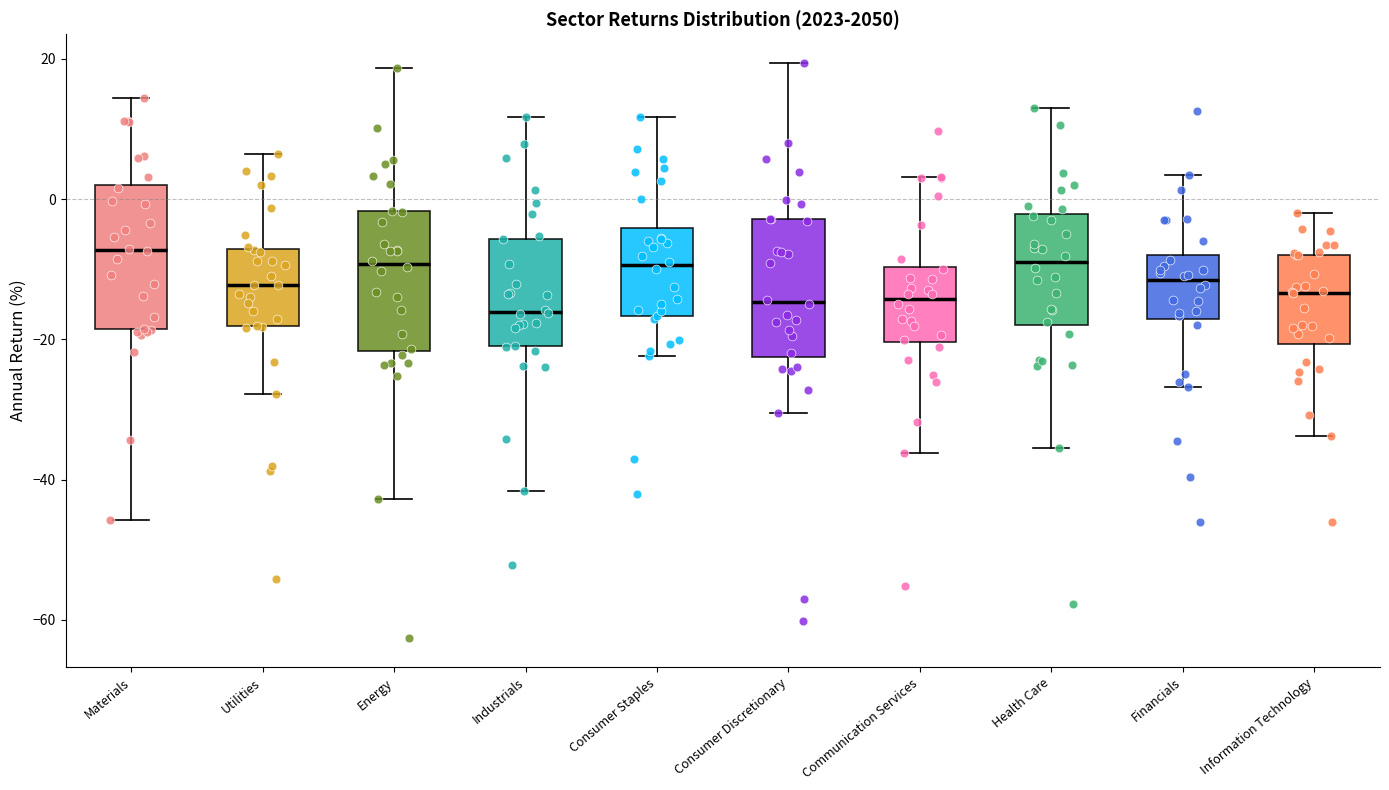

Where does the lower whisker of the box for Communication Services end on the y-axis? The values are not printed on the chart, so give them approximately, as read against the axis.

-36